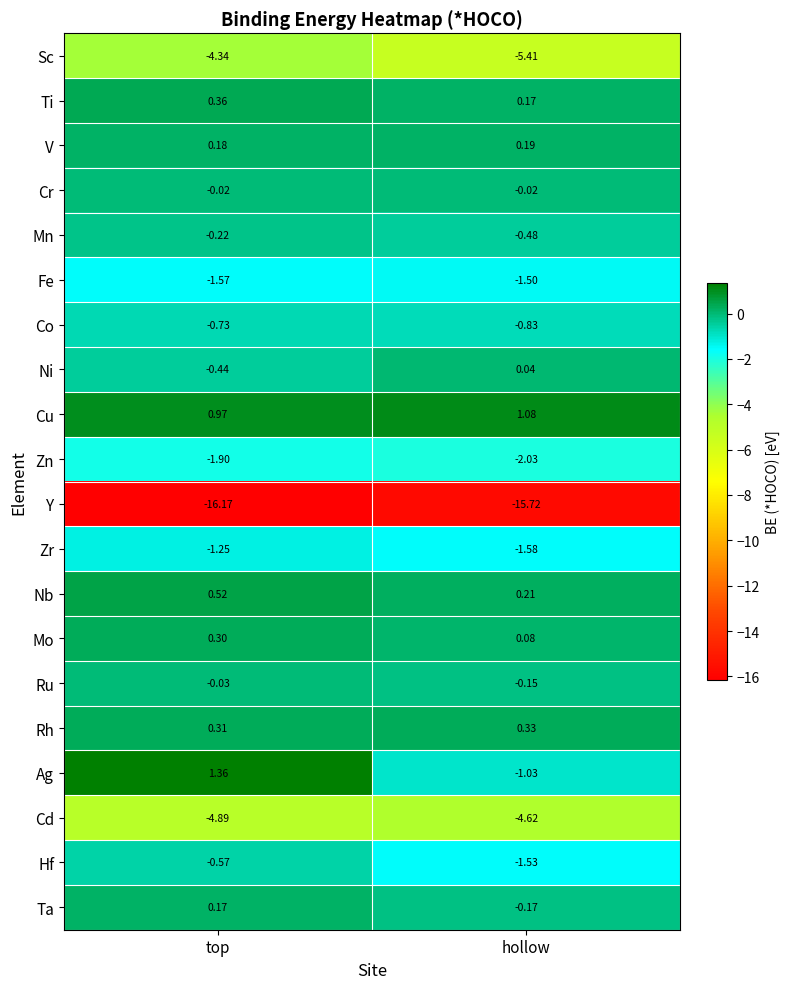

Between top and hollow, which series saw the biggest shift?

Ag